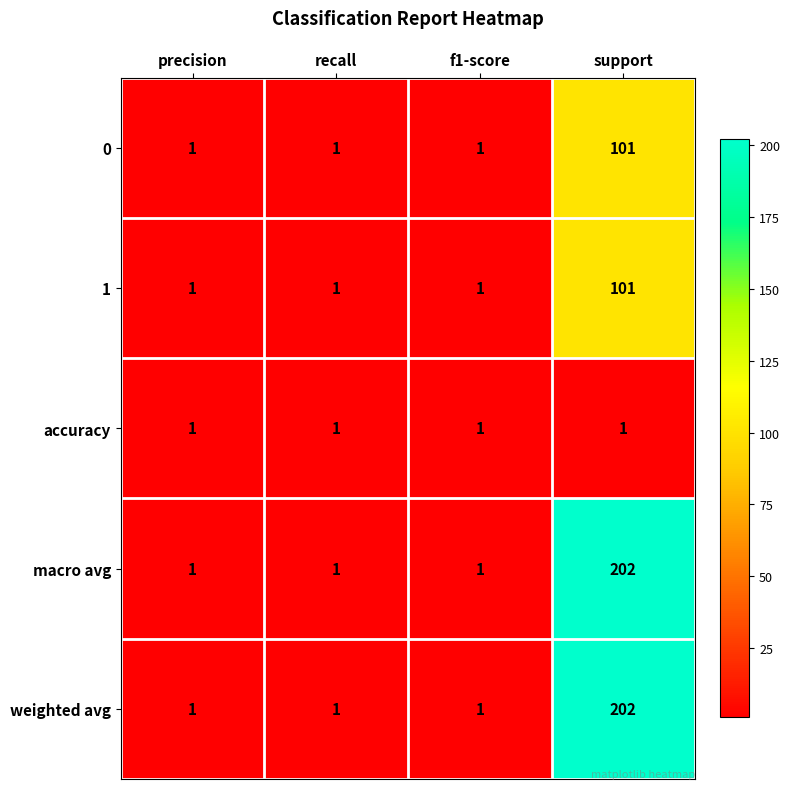

Reading left to right, what are all the values shown in this chart?

0: precision=1	recall=1	f1-score=1	support=101
1: precision=1	recall=1	f1-score=1	support=101
accuracy: precision=1	recall=1	f1-score=1	support=1
macro avg: precision=1	recall=1	f1-score=1	support=202
weighted avg: precision=1	recall=1	f1-score=1	support=202